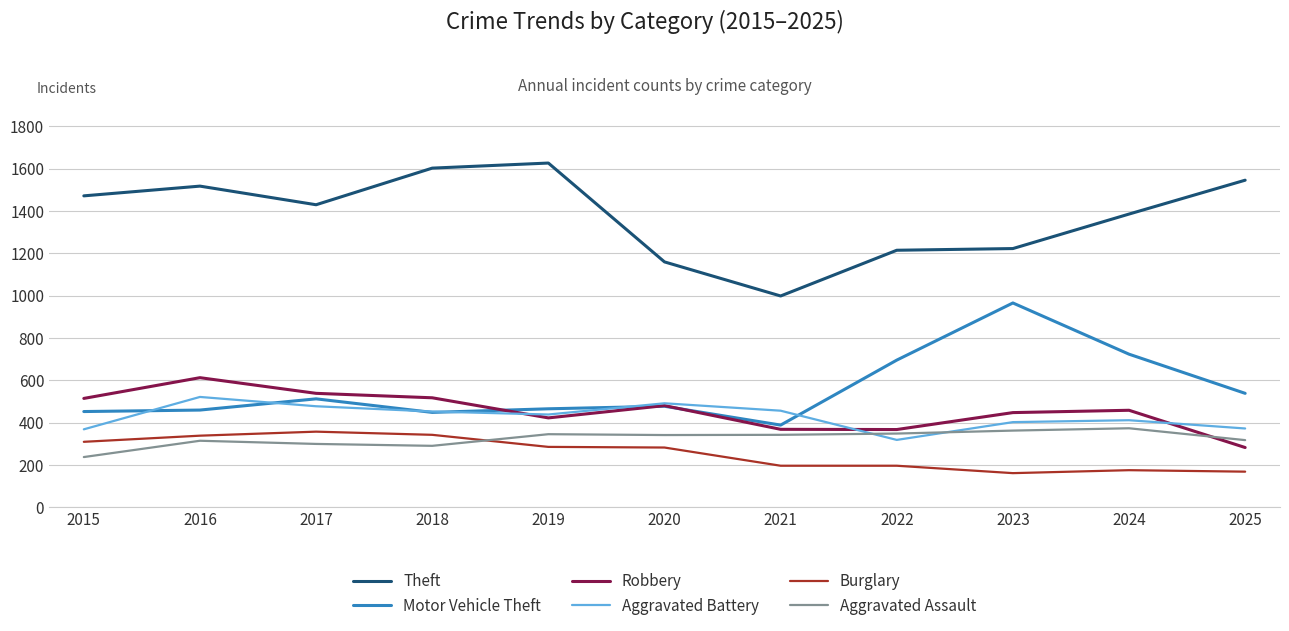

Which series changed the most between 2016 and 2021?

Theft